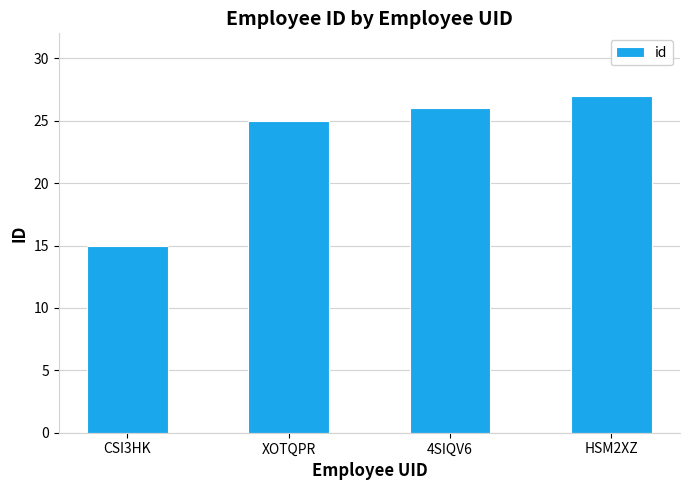

Reading left to right, what are all the values shown in this chart?

15	25	26	27